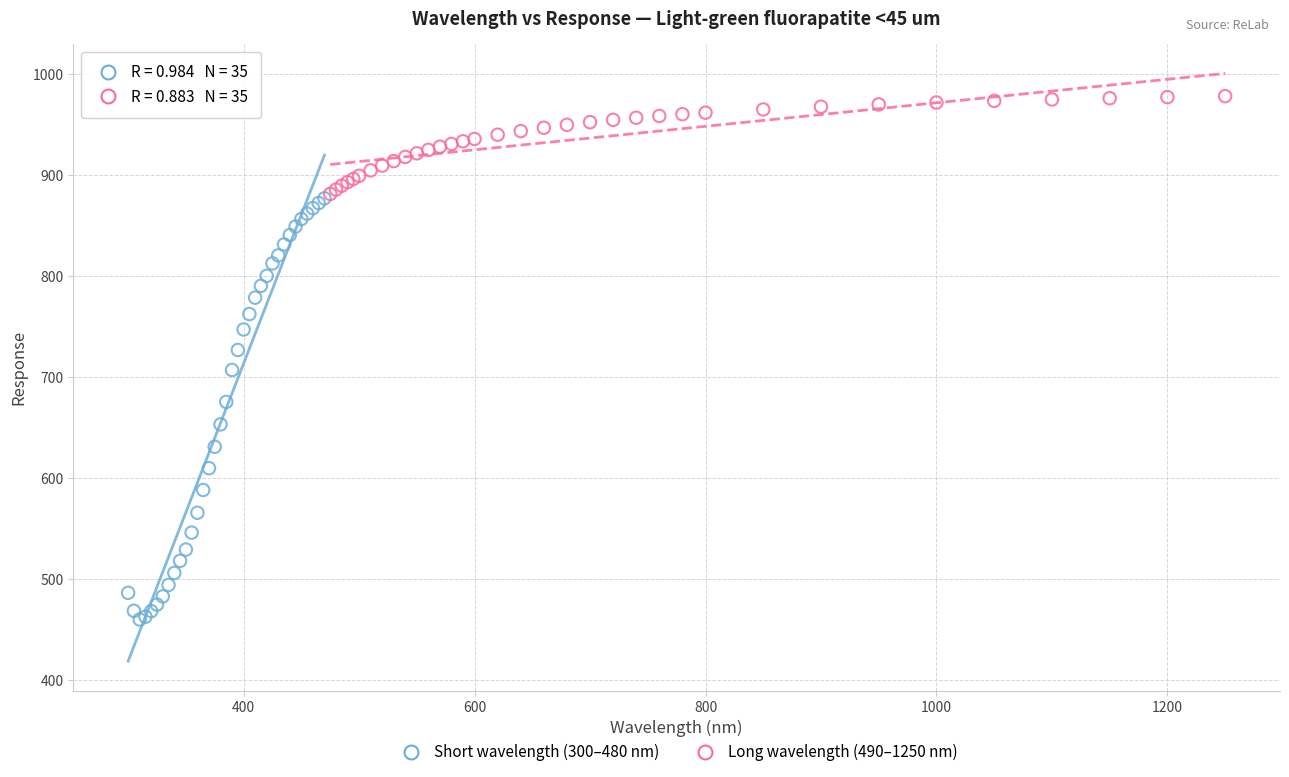

Which series has the largest Y range (max minus min)?

Short wavelength (300–480 nm)